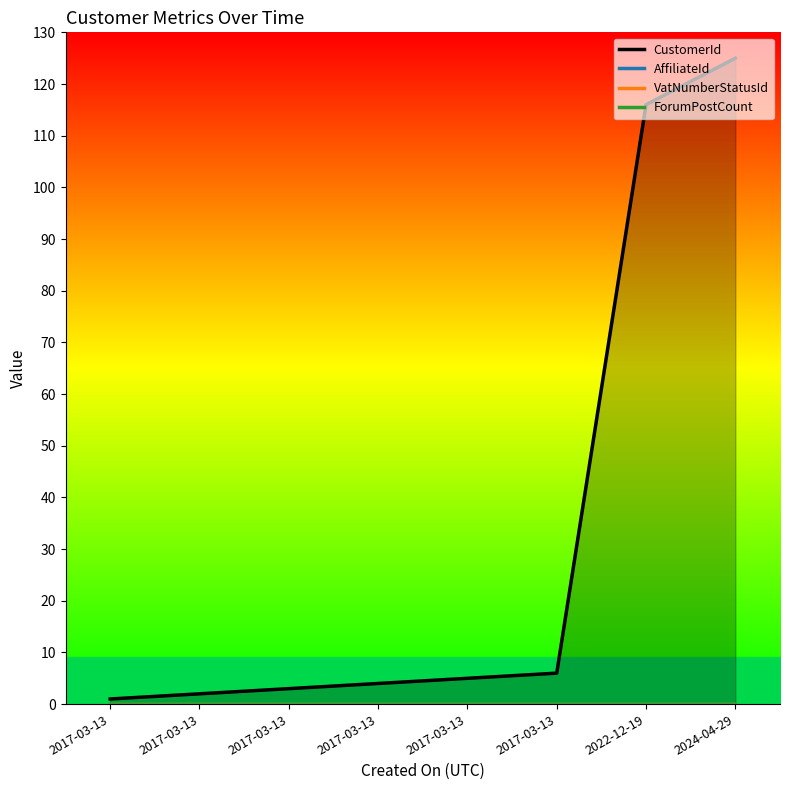

What are all the series names shown in the legend?

CustomerId, AffiliateId, VatNumberStatusId, ForumPostCount